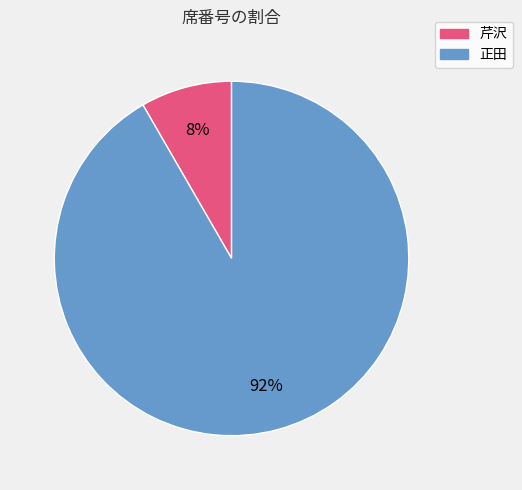

Is the sum of 正田 and 芹沢 greater than half?

Yes